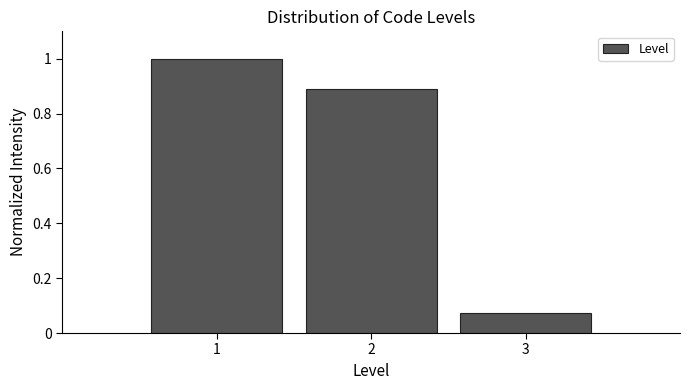

What is the height of the bar covering 2.5 to 3.5 on the x-axis? The values are not printed on the chart, so give them approximately, as read against the axis.

0.08